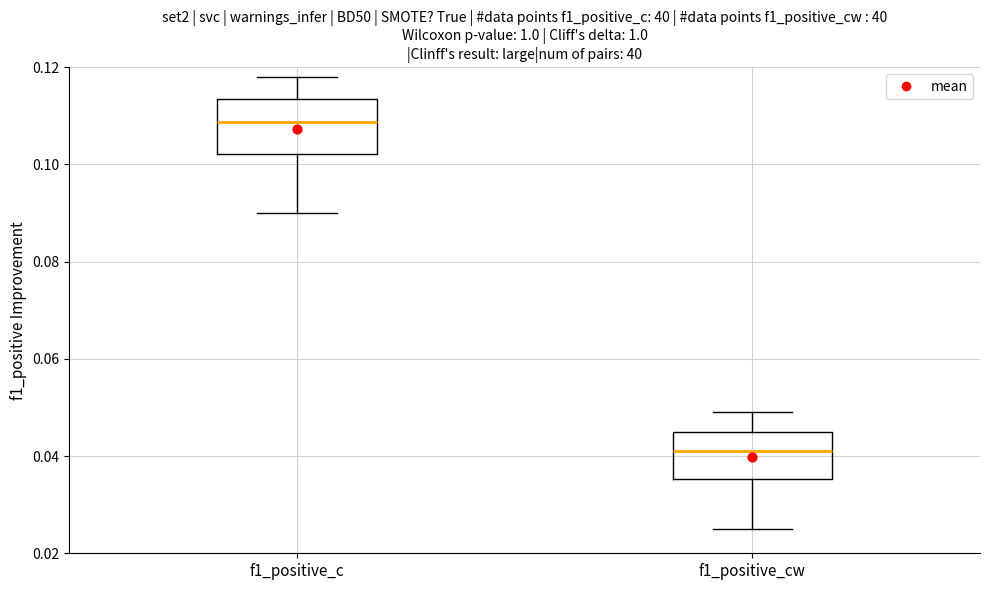

Reading left to right, read every box against the y-axis: the position of its median line, the range the box covers, and the ends of its whiskers. The values are not printed on the chart, so give them approximately, as read against the axis.

f1_positive_c: median 0.108, box 0.102 to 0.114, whiskers 0.090 to 0.118
f1_positive_cw: median 0.040, box 0.036 to 0.046, whiskers 0.026 to 0.050